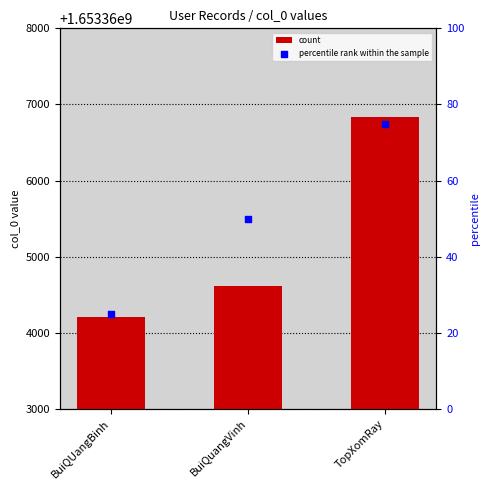

What is the total value across all series at TopXomRay?

1653366906